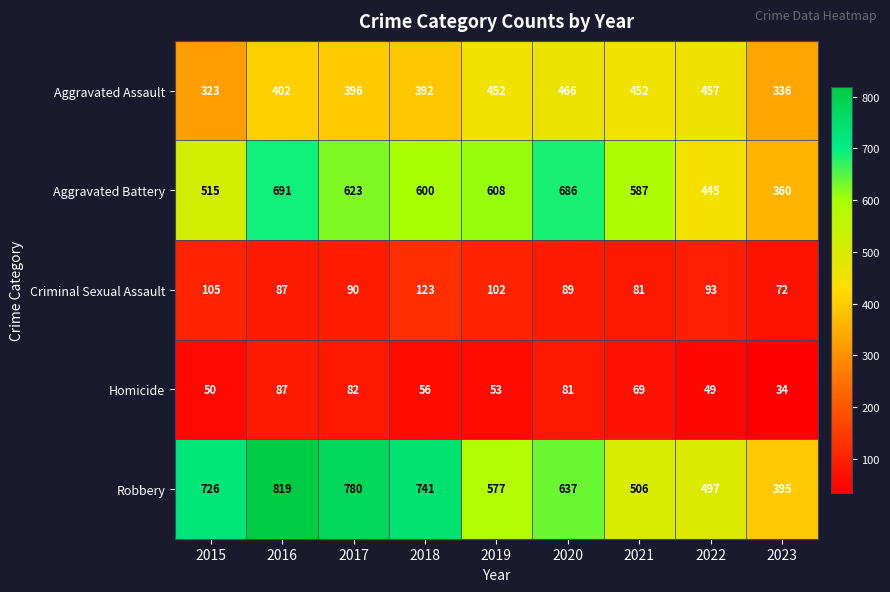

What is the minimum value shown in the chart?

34